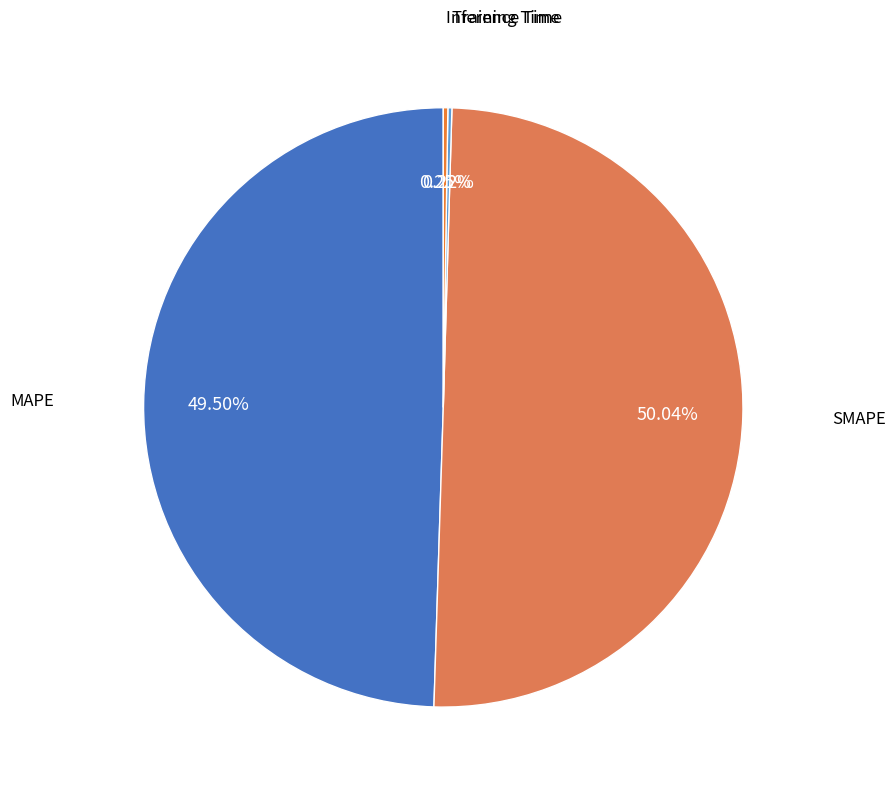

Which slice is the largest?

SMAPE